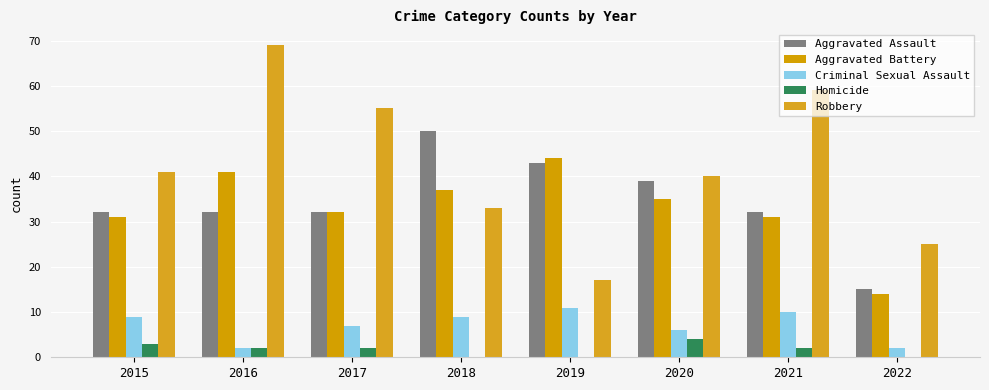

Reading left to right, transcribe all the data shown in this chart.

Aggravated Assault: 32	32	32	50	43	39	32	15
Aggravated Battery: 31	41	32	37	44	35	31	14
Criminal Sexual Assault: 9	2	7	9	11	6	10	2
Homicide: 3	2	2	0	0	4	2	0
Robbery: 41	69	55	33	17	40	59	25